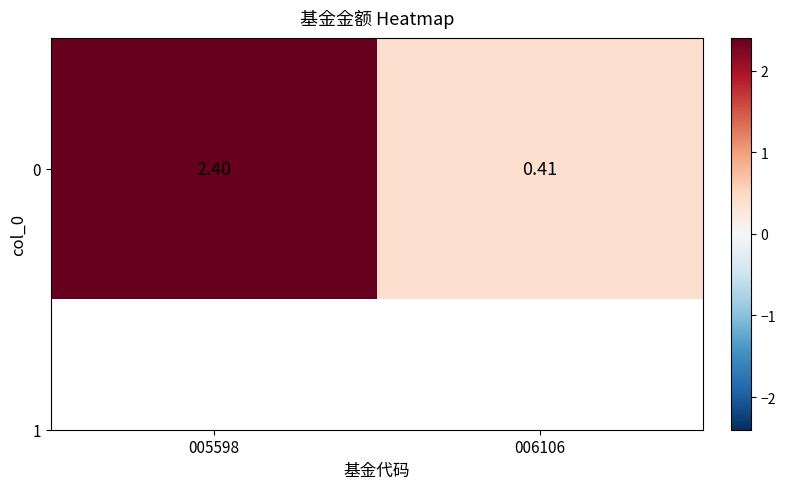

What value does the data have at 006106?

0.4